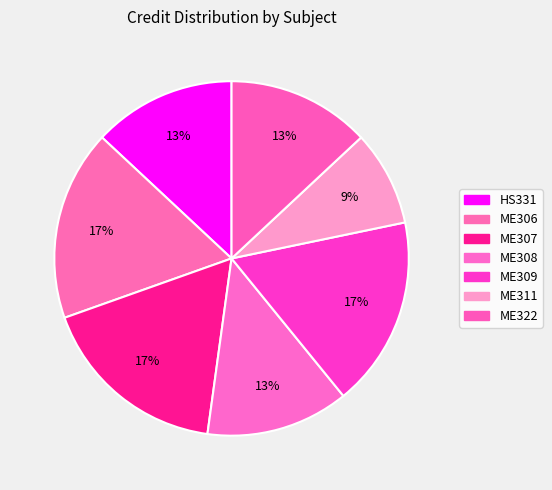

Which category has the biggest portion of the pie?

ME306